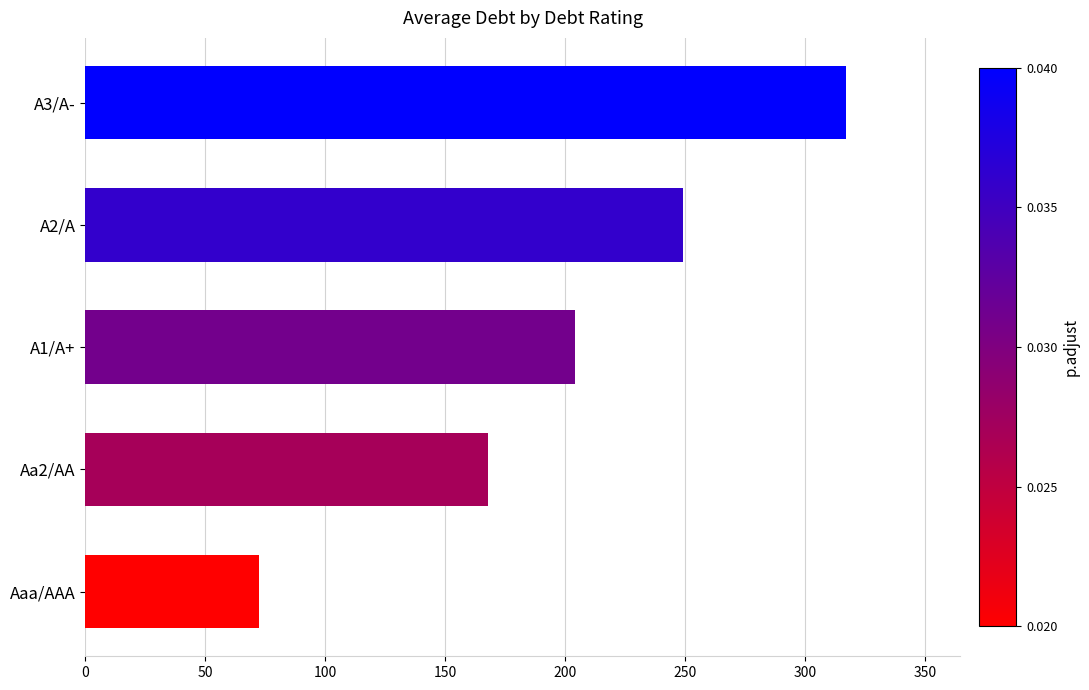

Read the value at A2/A.

249.3